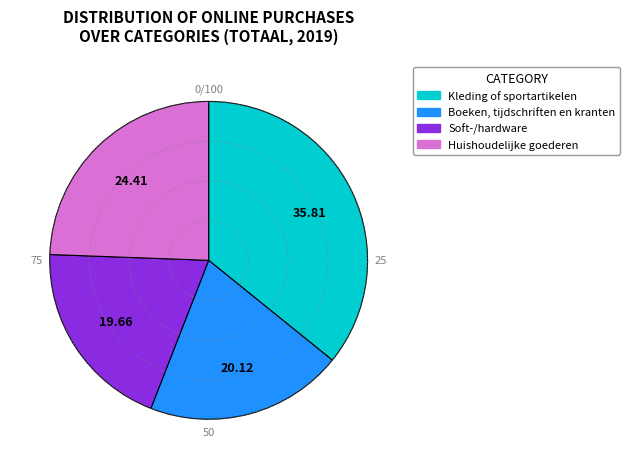

Is there a majority slice in this chart?

No